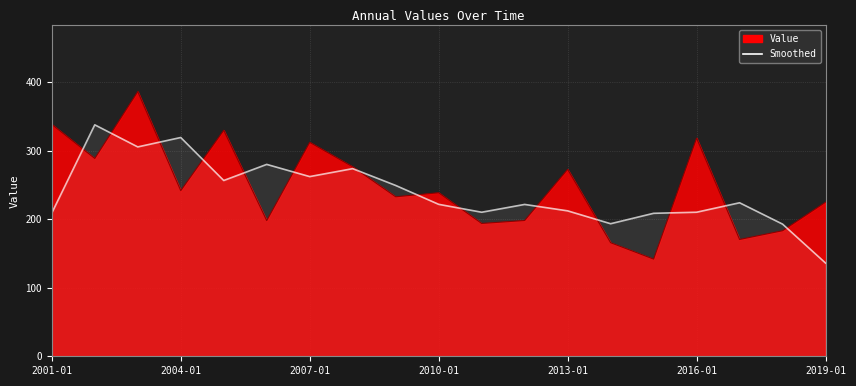

What is the difference between the maximum and minimum values?

201.8